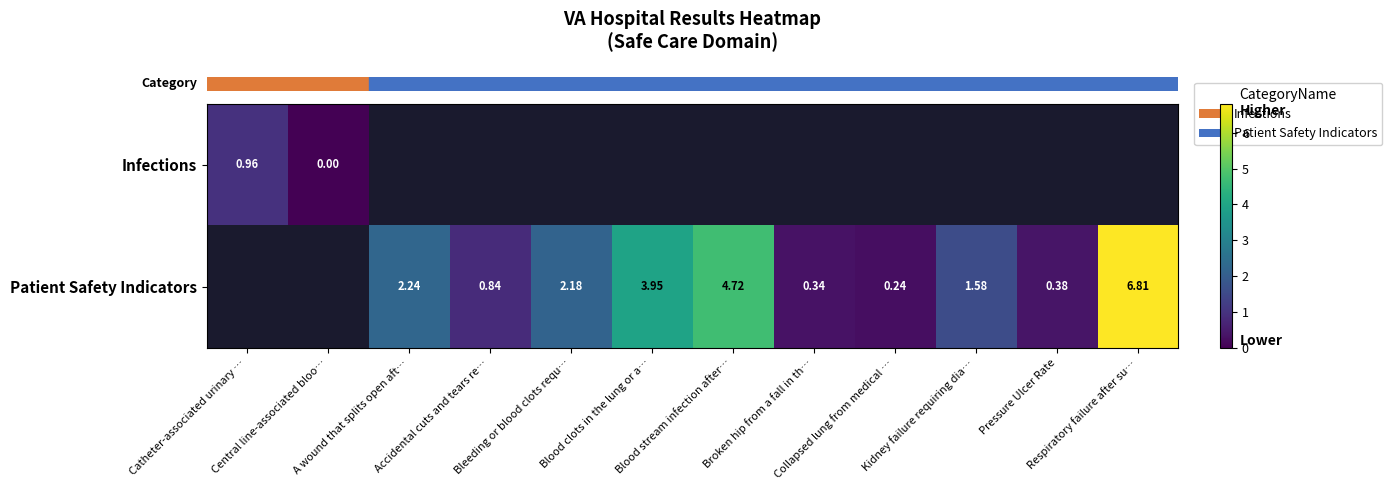

Is the value of row_0 at Respiratory failure after su… greater than the value of row_1 at Kidney failure requiring dia…?

No